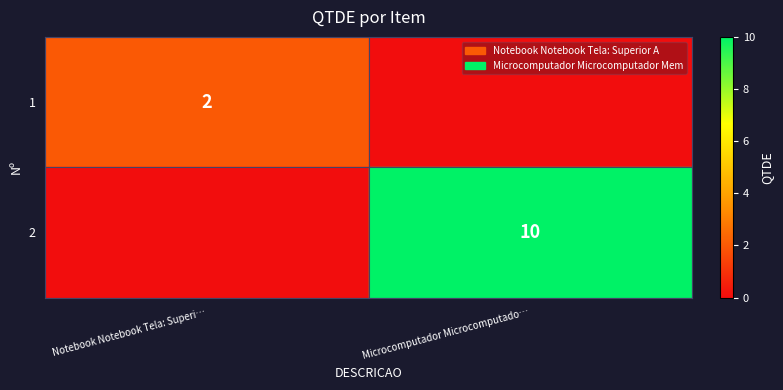

What is the total value across all series at Notebook Notebook Tela: Superi…?

2